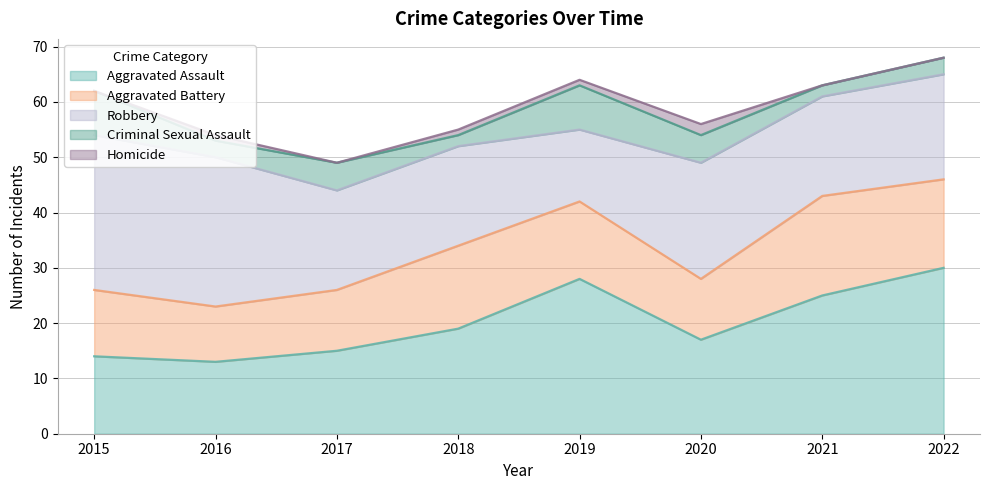

How many distinct data groups are displayed?

5